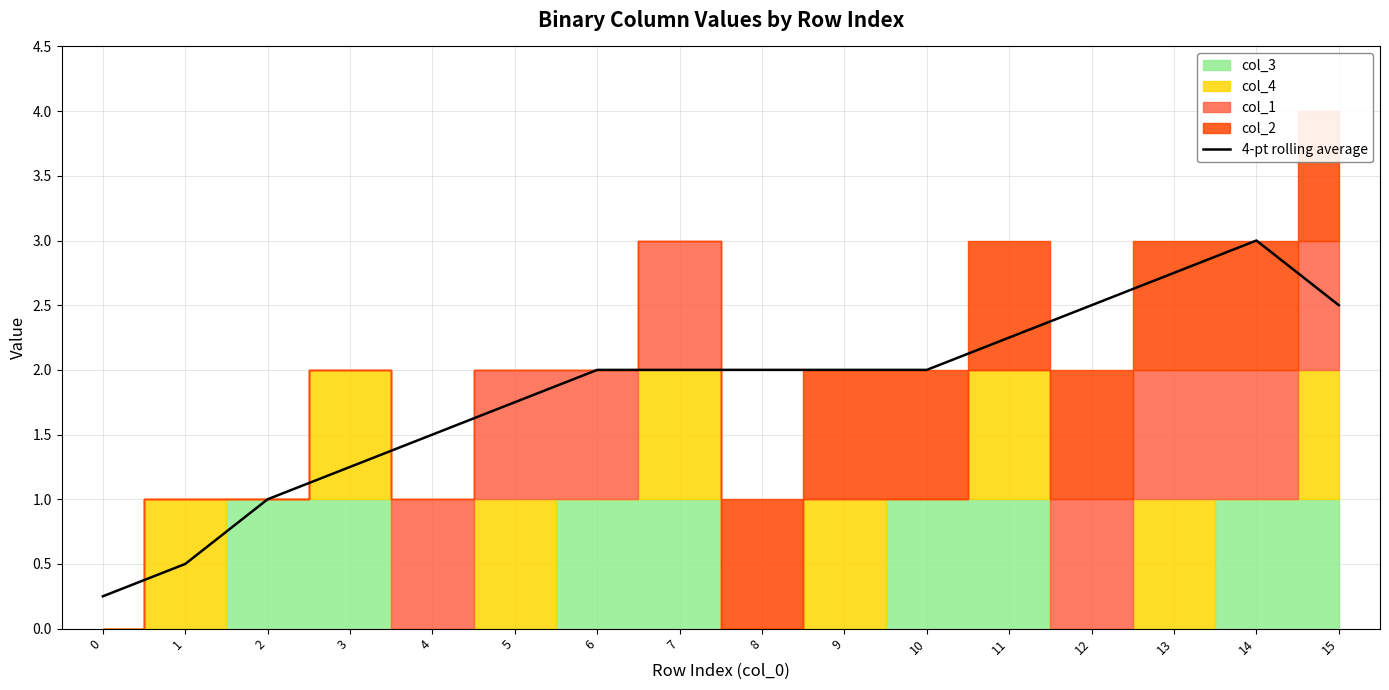

True or false: the data shows 1.3 at 6.

False